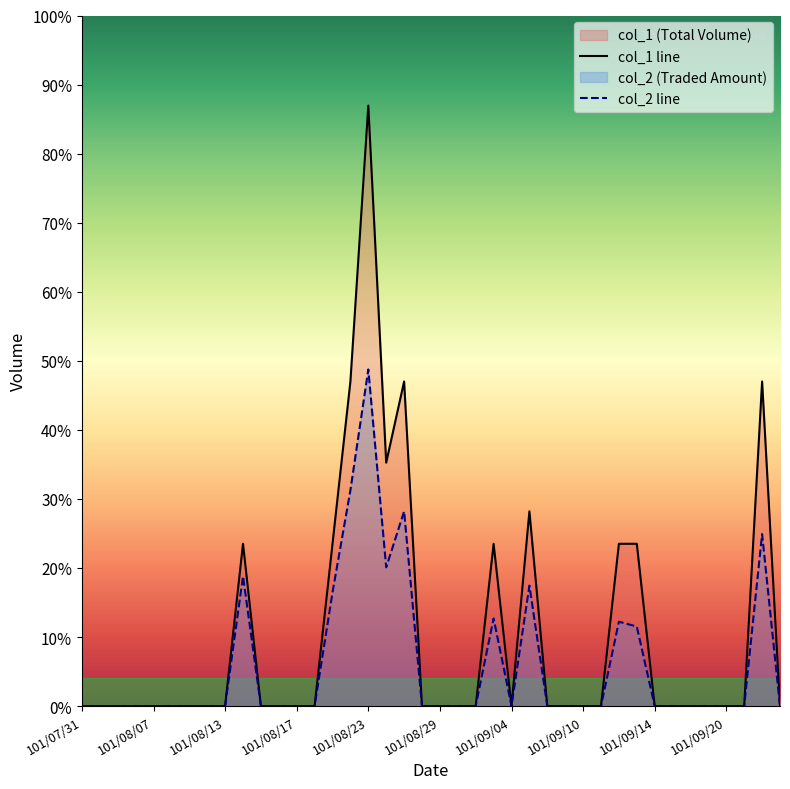

Which series has the widest spread of values?

col_1 line